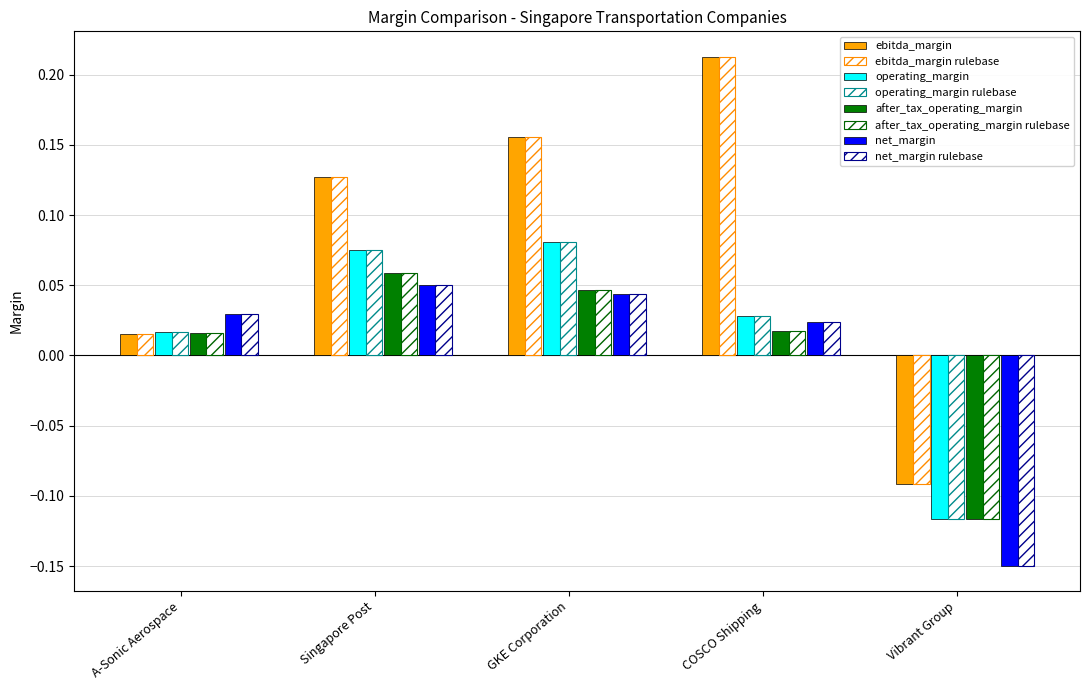

How many bars are there in each group?

8